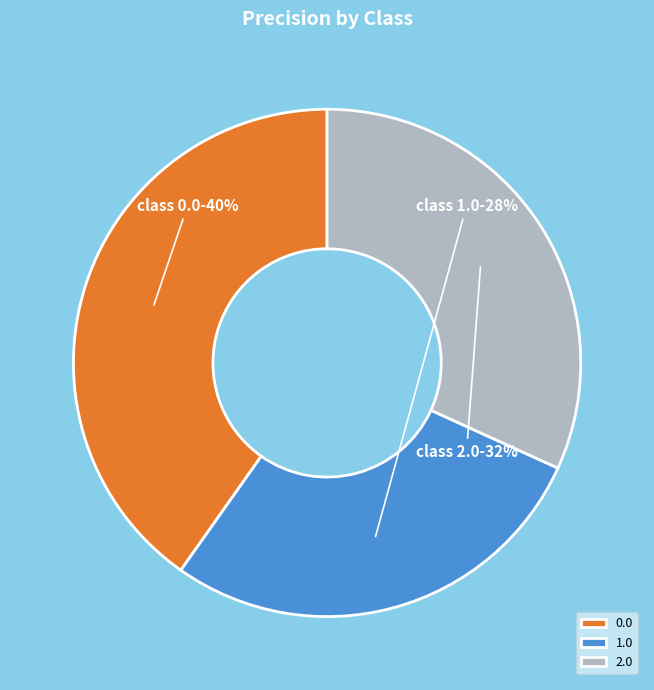

To the nearest percent, what percentage of the pie is 1.0?

28%